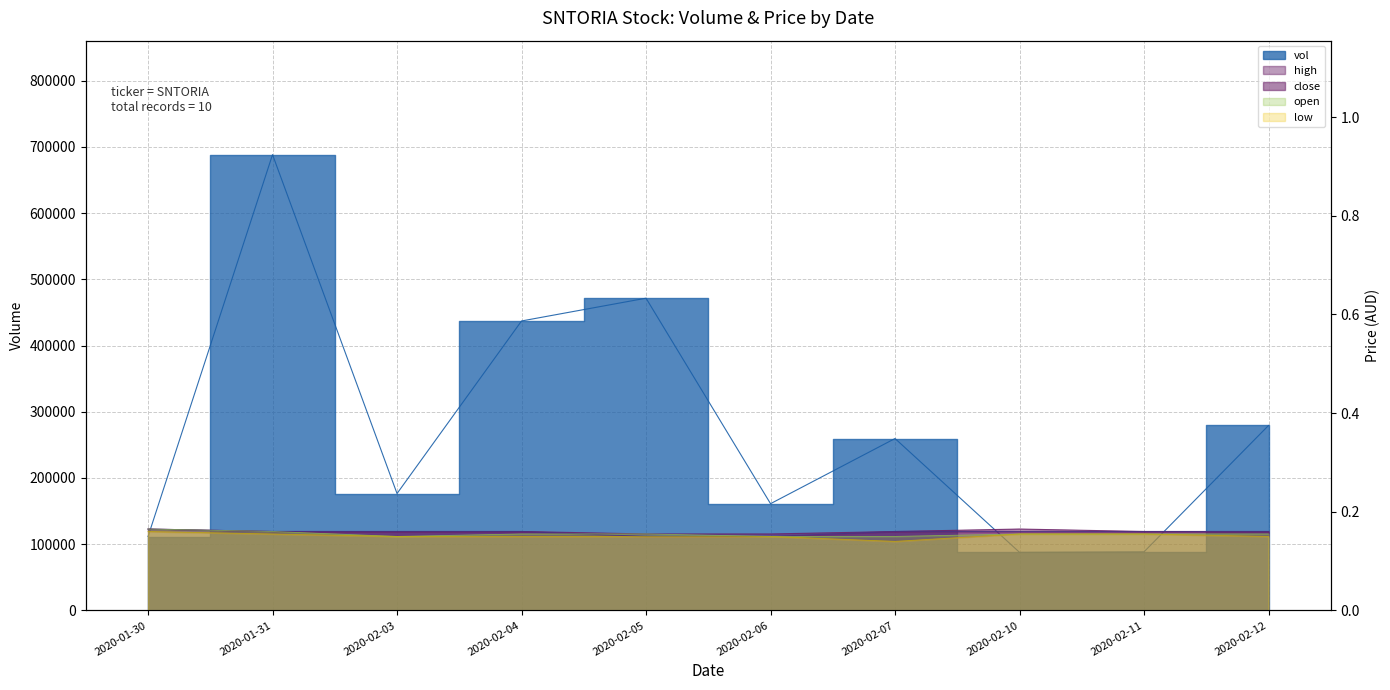

Which has a higher value, 2020-02-04 or 2020-02-10?

2020-02-04